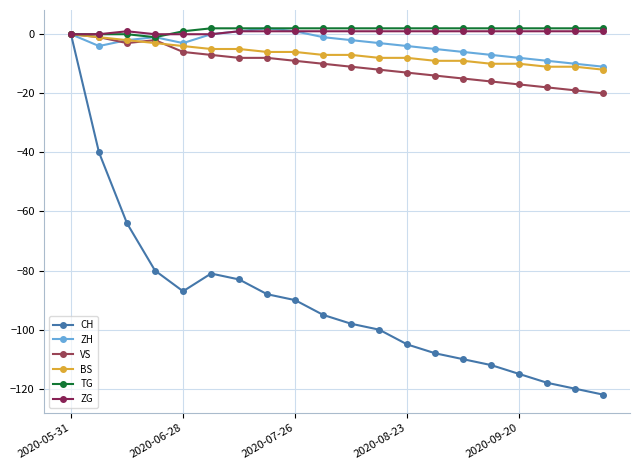

Reading right to left, what are all the values shown in this chart?

CH: -122	-120	-118	-115	-112	-110	-108	-105	-100	-98	-95	-90	-88	-83	-81	-87	-80	-64	-40	0
ZH: -11	-10	-9	-8	-7	-6	-5	-4	-3	-2	-1	1	2	1	0	-3	-1	-2	-4	0
VS: -20	-19	-18	-17	-16	-15	-14	-13	-12	-11	-10	-9	-8	-8	-7	-6	-2	-3	-1	0
BS: -12	-11	-11	-10	-10	-9	-9	-8	-8	-7	-7	-6	-6	-5	-5	-4	-3	-2	-1	0
TG: 2	2	2	2	2	2	2	2	2	2	2	2	2	2	2	1	-1	0	0	0
ZG: 1	1	1	1	1	1	1	1	1	1	1	1	1	1	0	0	0	1	0	0